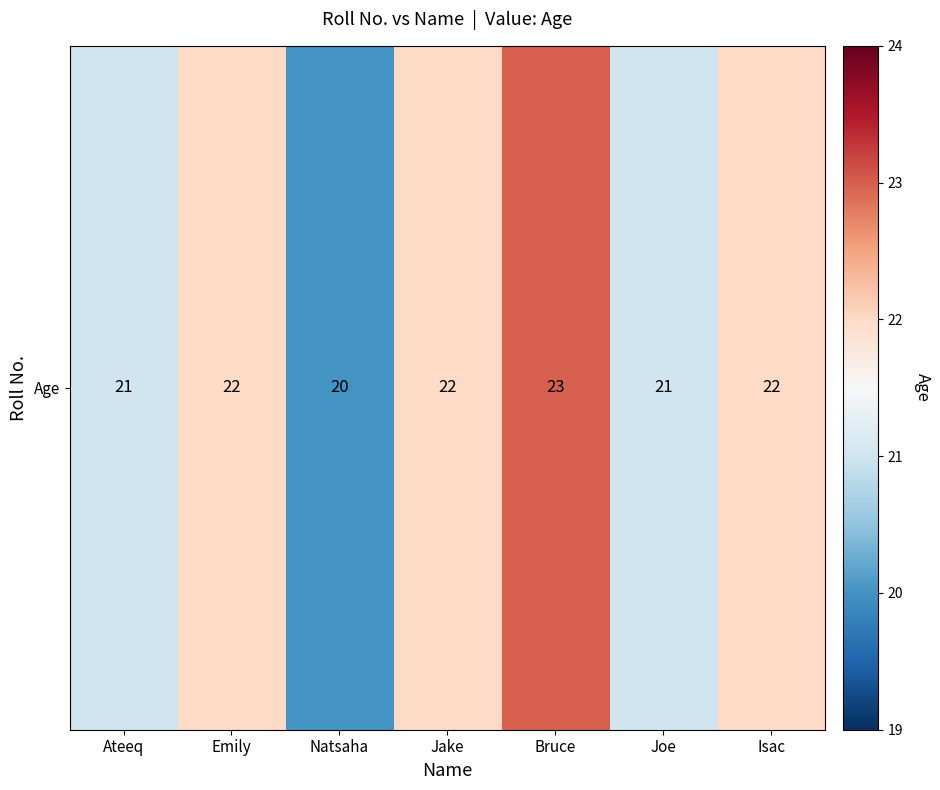

What is the ratio of the value at Jake to the value at Ateeq?

1.0